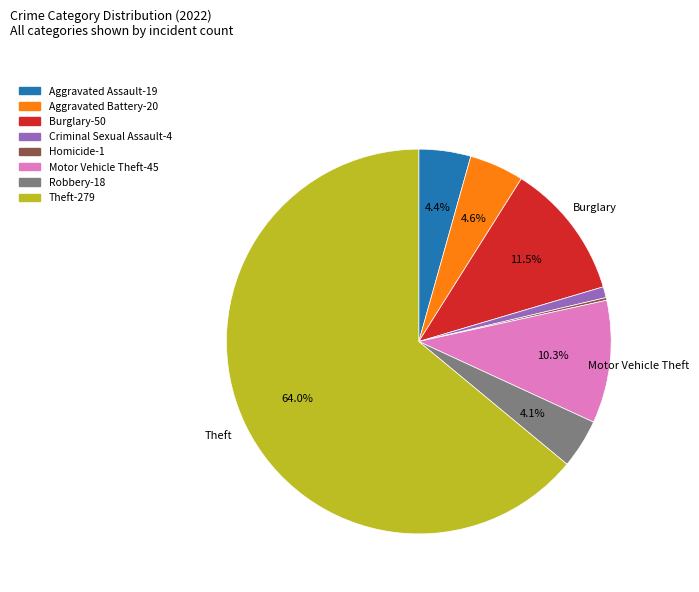

Does any single category account for the majority?

Yes